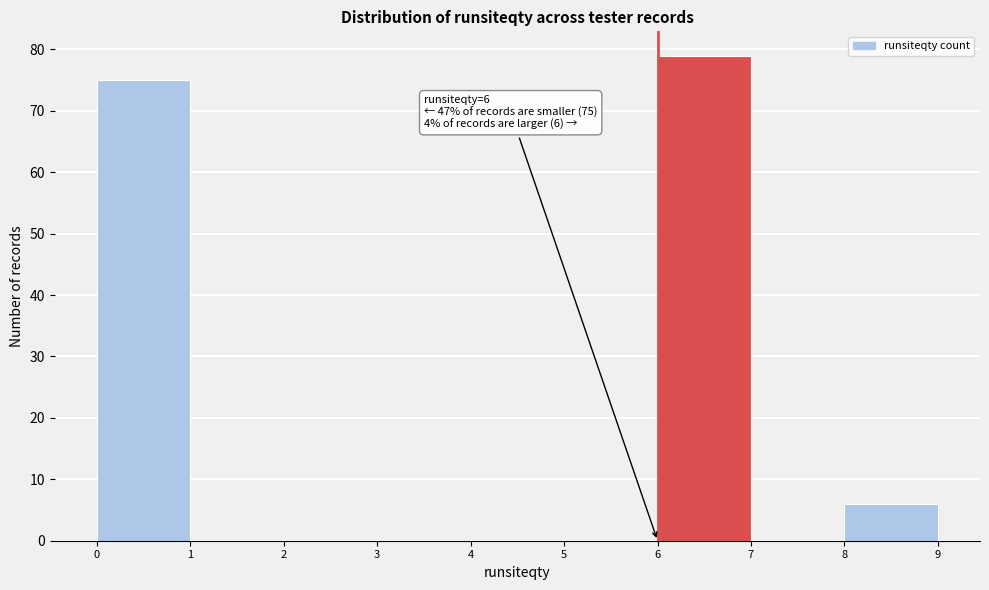

Which range on the x-axis has the tallest bar?

6 to 7